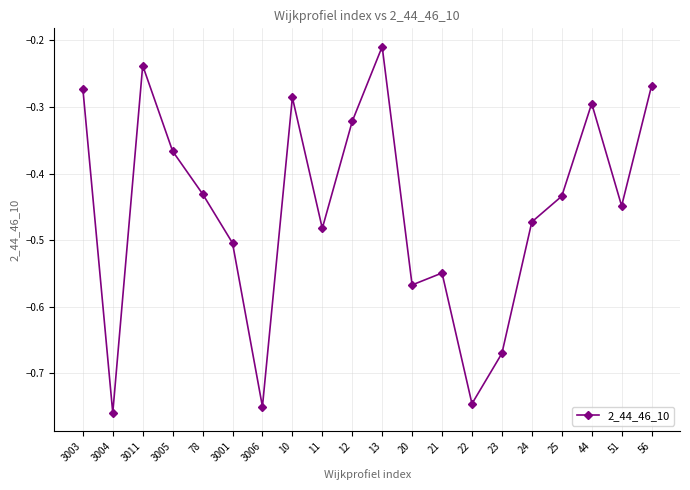

Which label corresponds to the largest value in the chart?

13